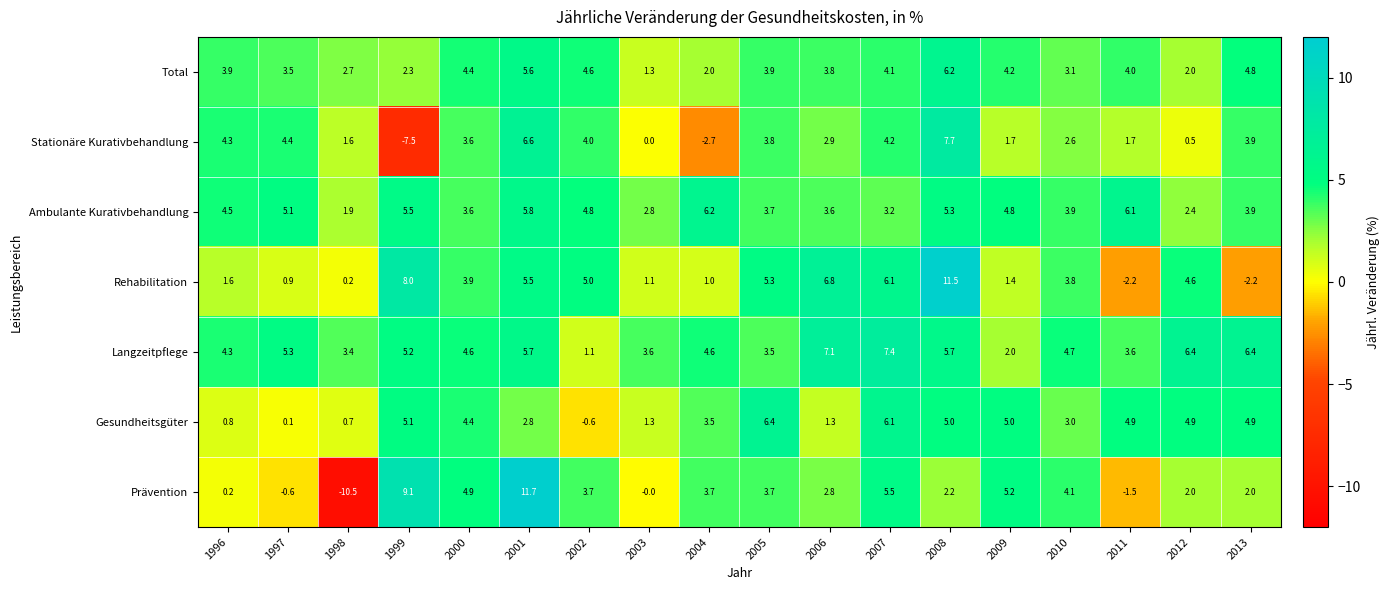

Which series has the widest spread of values?

Prävention